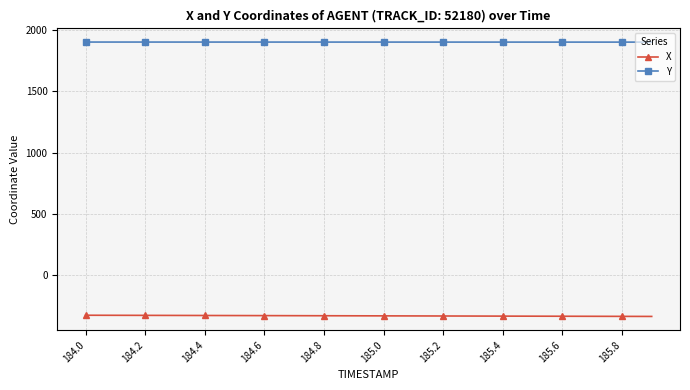

List the series in order of their overall mean, lowest first.

X, Y